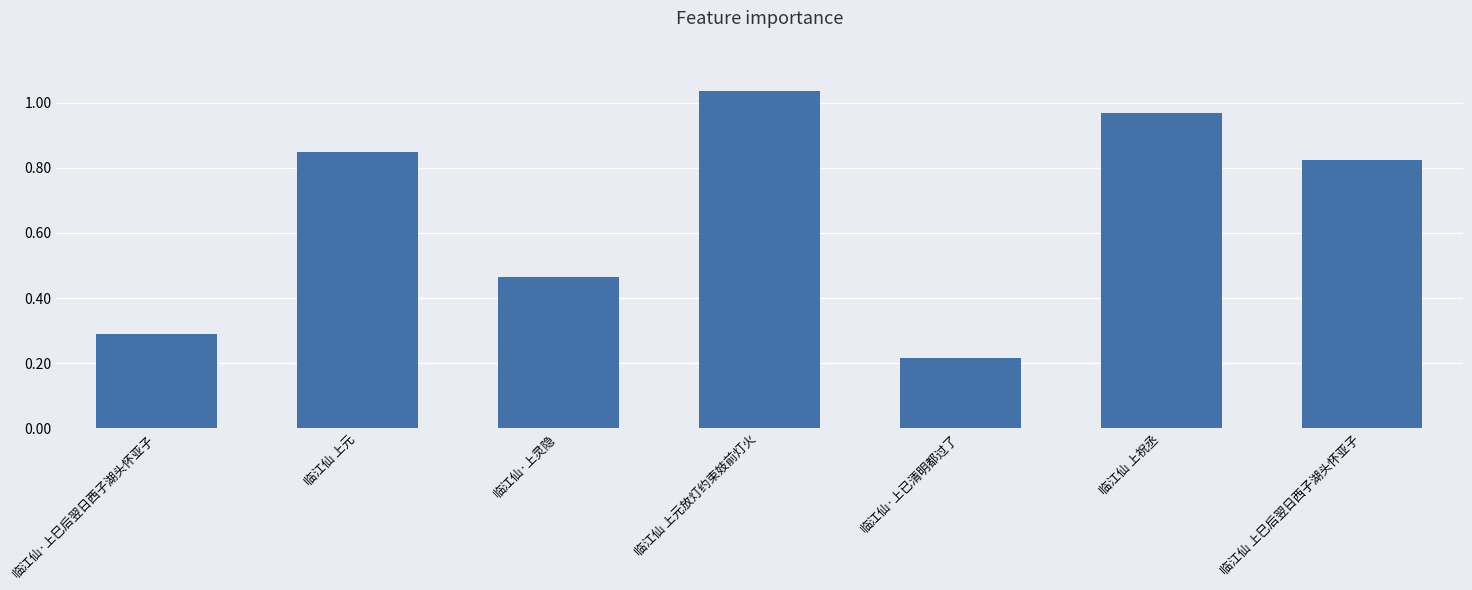

What is the greatest value displayed?

1035251